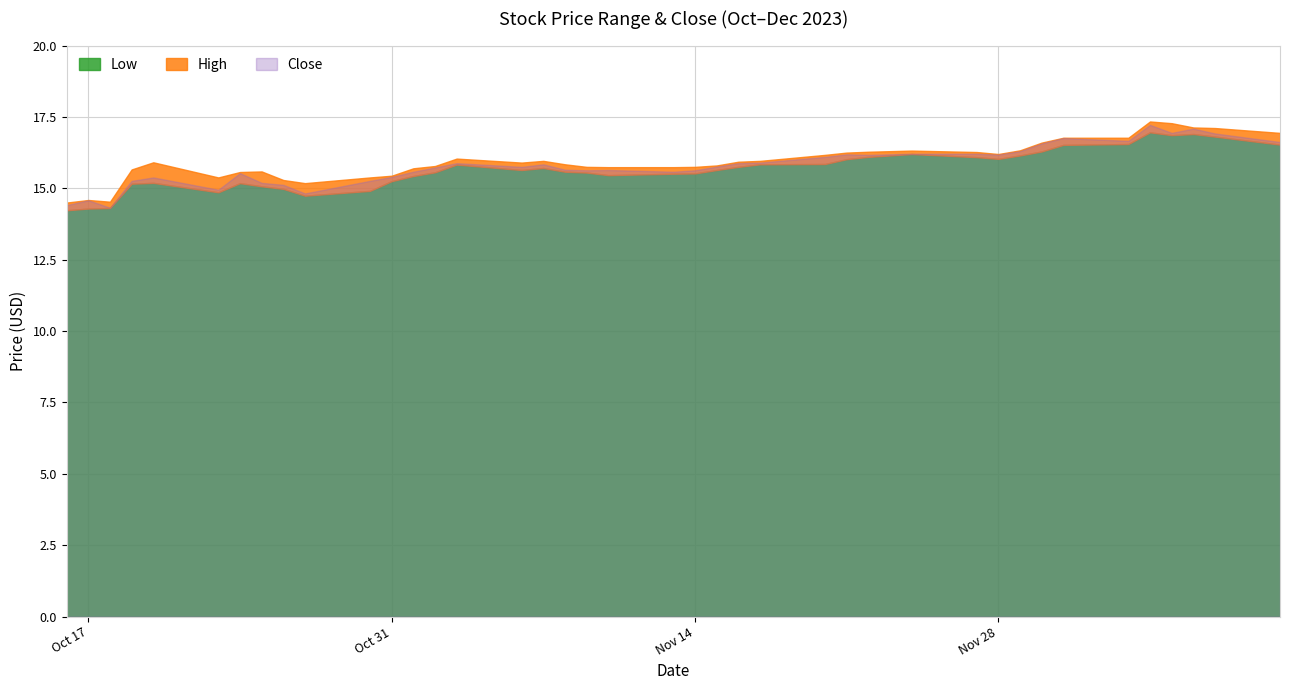

What is the spread (max minus min) of values at 2023-12-01?

0.2